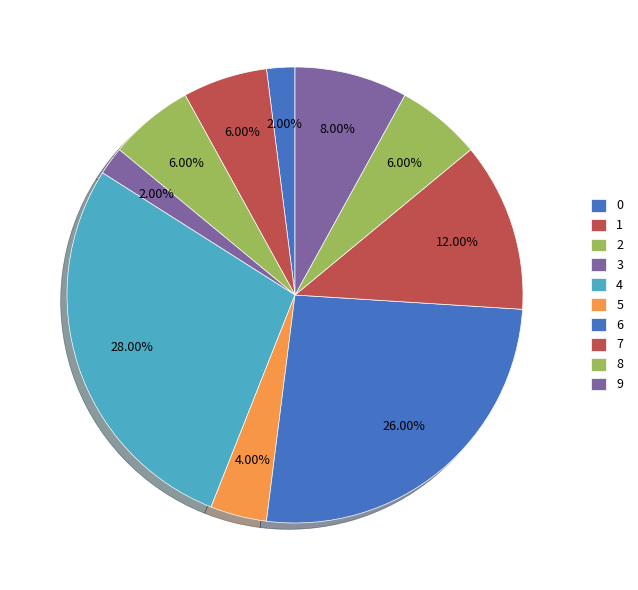

What is the total percentage of 7 and 9?

20.0%